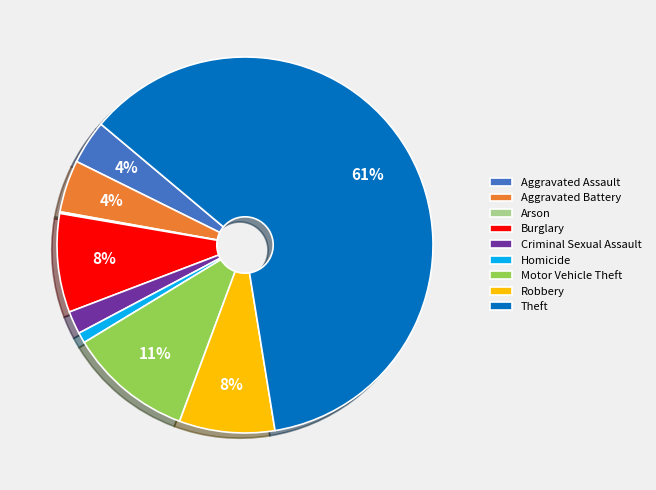

Combined, do Robbery and Aggravated Assault account for over 50%?

No